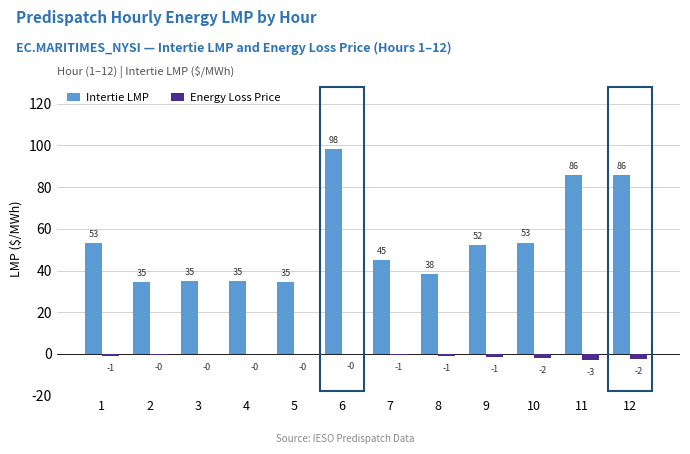

Which series has the largest total across all categories?

Intertie LMP